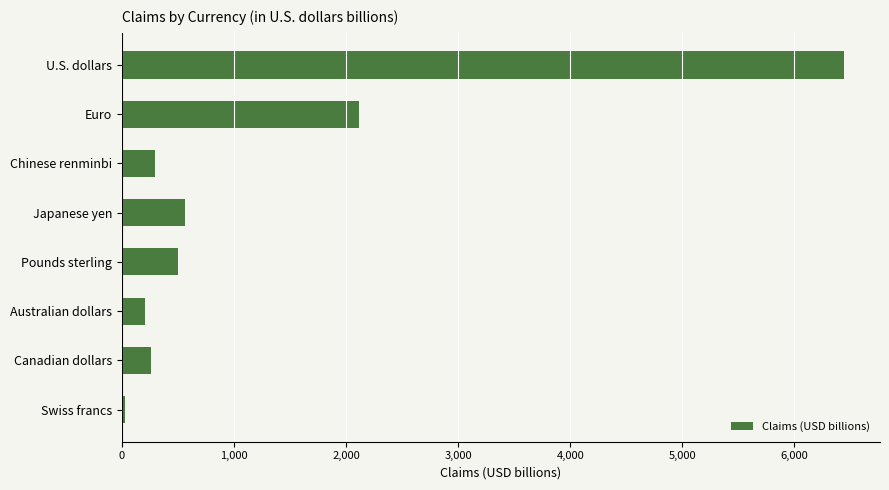

The chart shows a value of 833.4 at Euro. True or false?

False